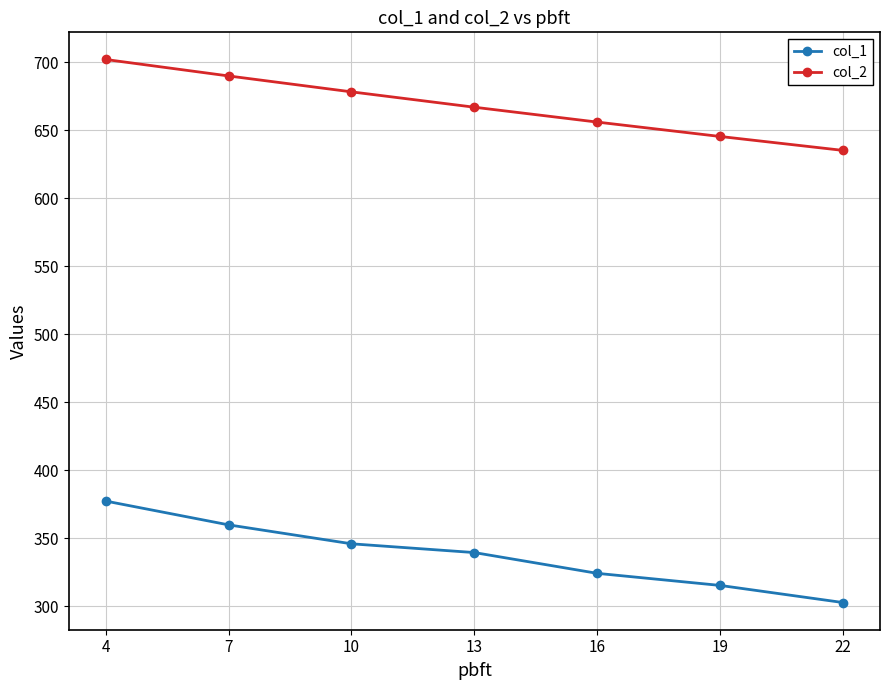

What is the sum of the col_2 values at 19 and 22?

1280.5